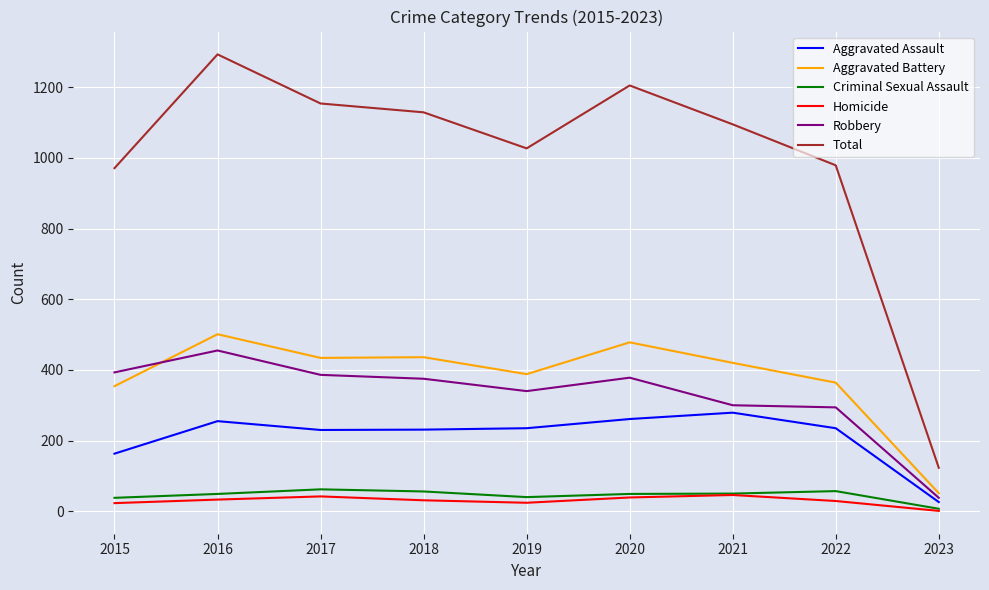

What is the maximum value shown in the chart?

1293